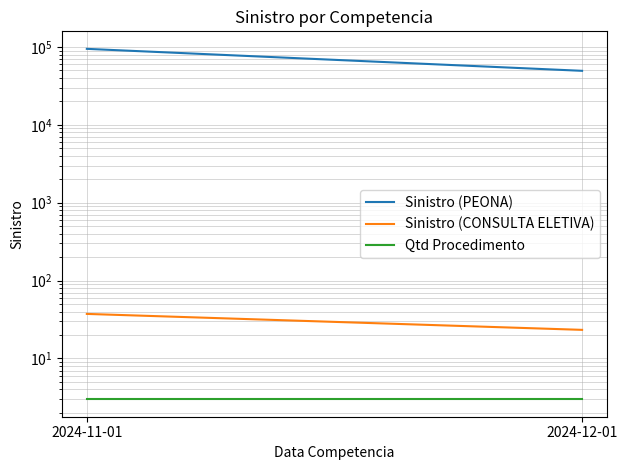

Reading right to left, transcribe all the data shown in this chart.

Sinistro (PEONA): 49383.1	94562.4
Sinistro (CONSULTA ELETIVA): 23.3	37.4
Qtd Procedimento: 3.0	3.0